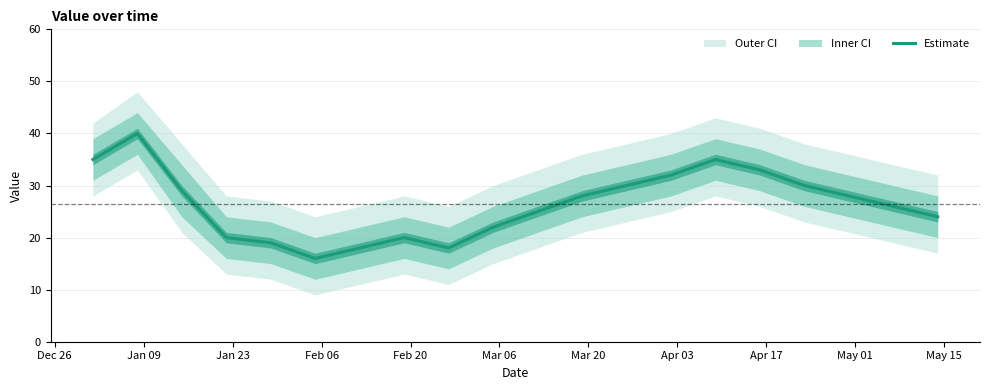

What is the minimum value for Estimate?

16